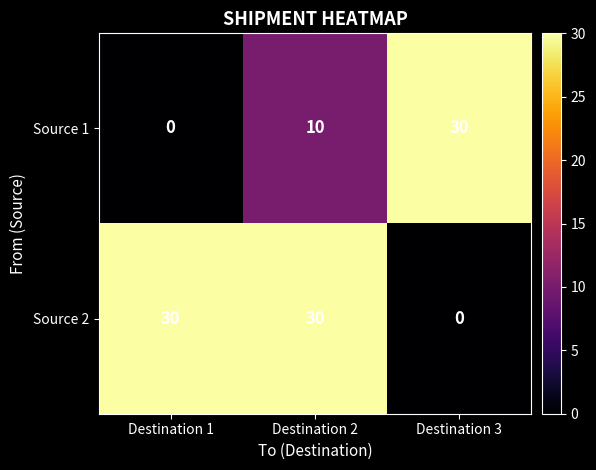

Which series changed the most between Destination 1 and Destination 2?

Source 1